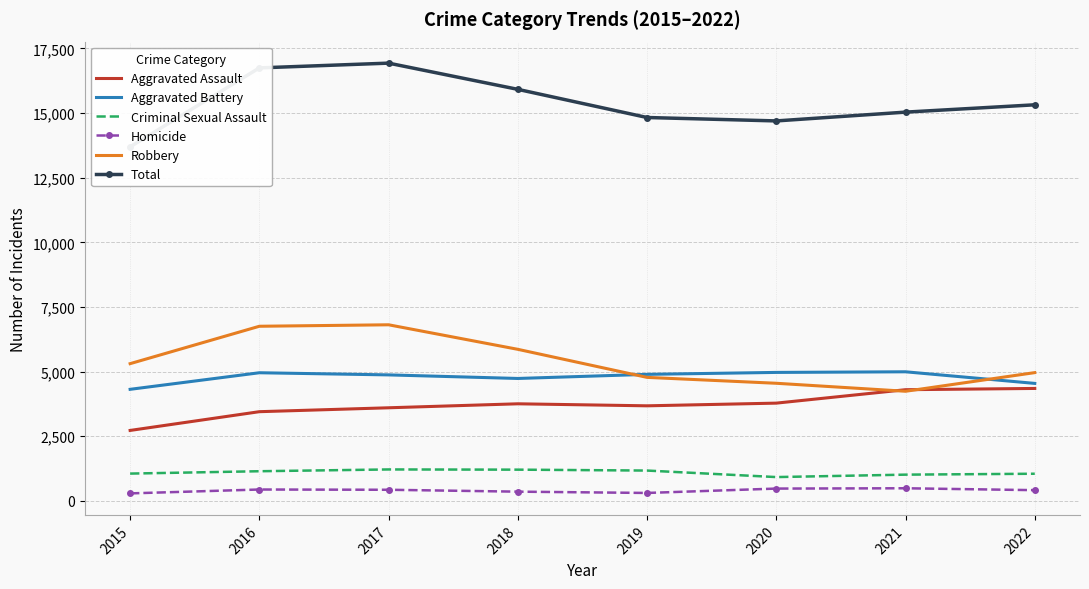

Which series has the largest total across all categories?

Total